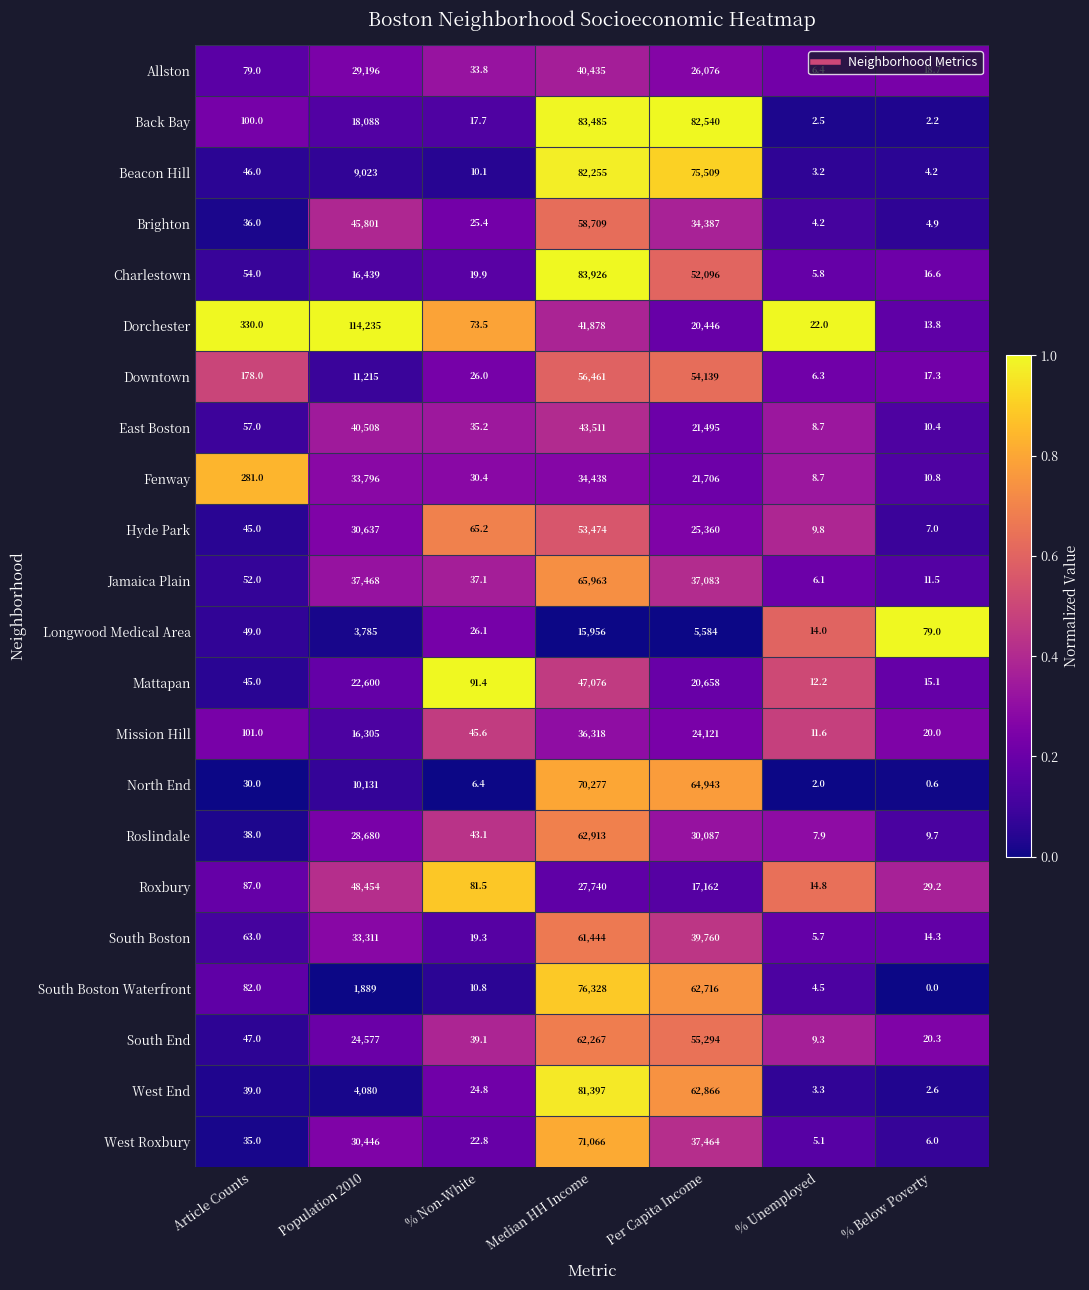

What is the sum of the Mattapan values at % Below Poverty and % Unemployed?

27.3